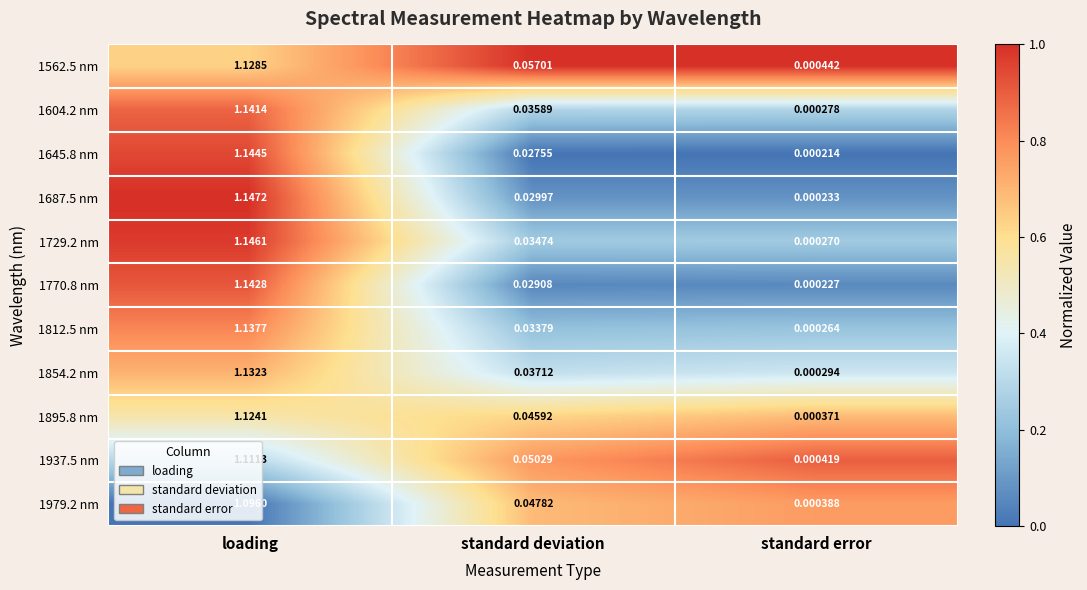

Rank the series at standard error from highest to lowest value.

1562.5 nm, 1937.5 nm, 1979.2 nm, 1895.8 nm, 1854.2 nm, 1604.2 nm, 1729.2 nm, 1812.5 nm, 1687.5 nm, 1770.8 nm, 1645.8 nm